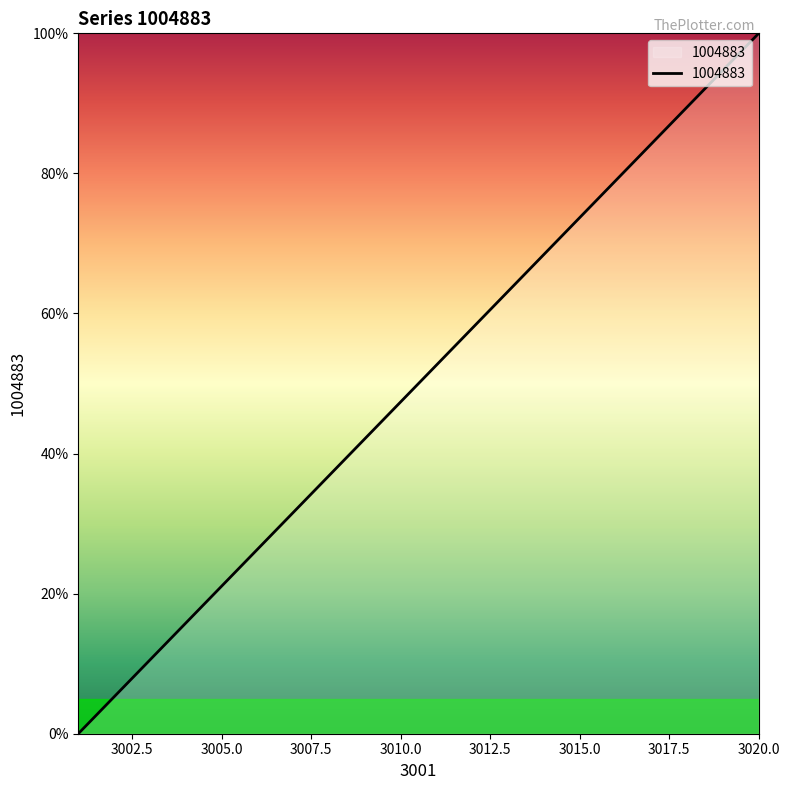

What is the greatest value displayed?

100.0